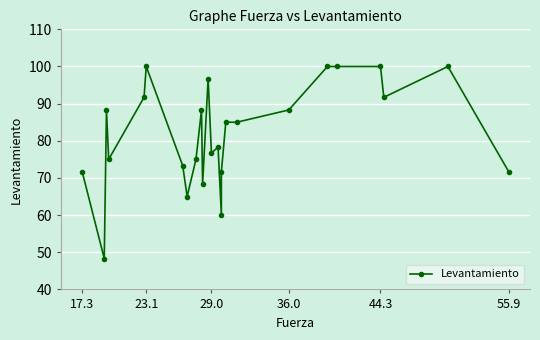

True or false: the data has more than 2 interior local peaks.

True